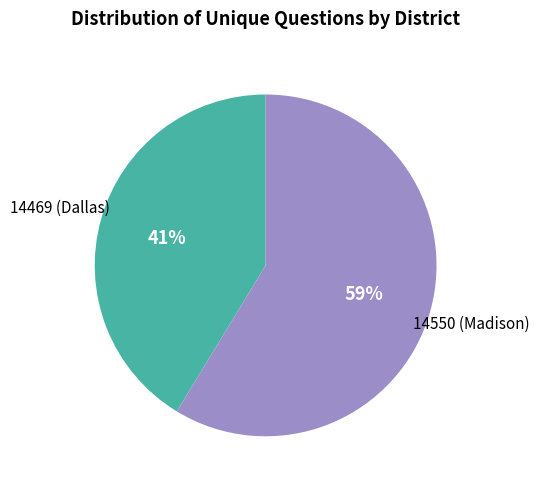

Is the sum of 14469 (Dallas) and 14550 (Madison) greater than half?

Yes